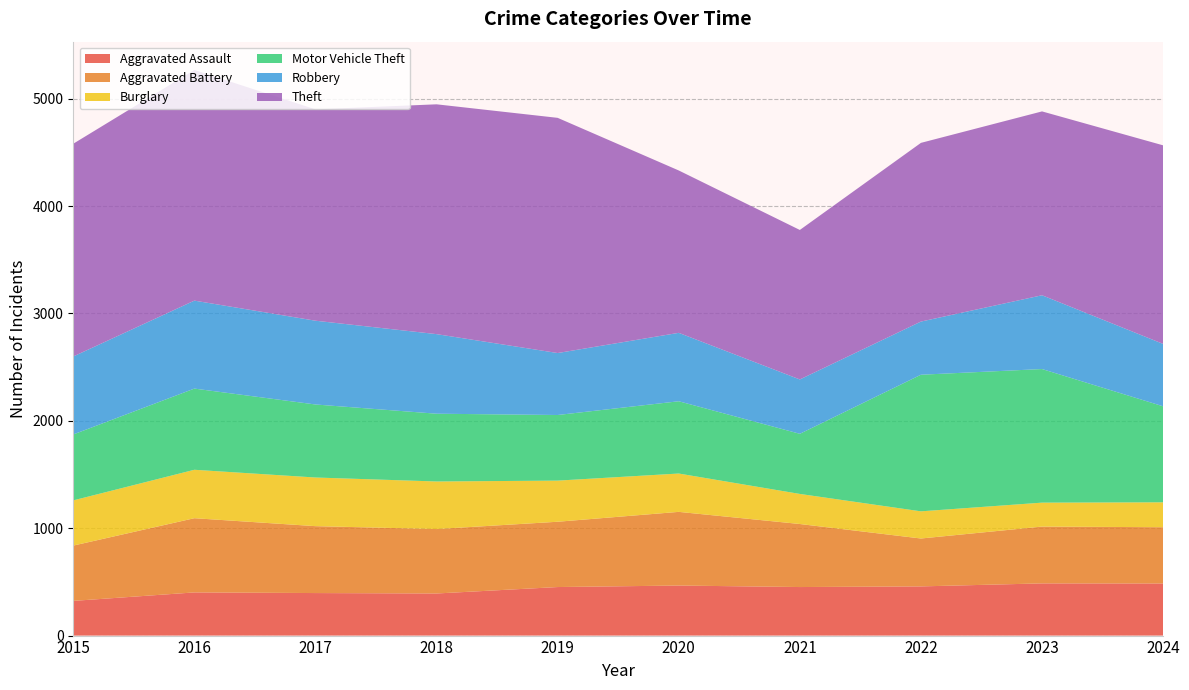

Reading right to left, transcribe all the data shown in this chart.

Aggravated Assault: 2024=485	2023=486	2022=458	2021=452	2020=466	2019=452	2018=392	2017=396	2016=402	2015=323
Aggravated Battery: 2024=524	2023=529	2022=446	2021=587	2020=686	2019=608	2018=600	2017=623	2016=691	2015=515
Burglary: 2024=232	2023=223	2022=253	2021=280	2020=357	2019=383	2018=443	2017=453	2016=451	2015=421
Motor Vehicle Theft: 2024=894	2023=1244	2022=1272	2021=560	2020=673	2019=611	2018=631	2017=680	2016=756	2015=614
Robbery: 2024=581	2023=687	2022=495	2021=506	2020=637	2019=577	2018=741	2017=780	2016=819	2015=726
Theft: 2024=1849	2023=1712	2022=1664	2021=1392	2020=1512	2019=2190	2018=2140	2017=1968	2016=2148	2015=1981